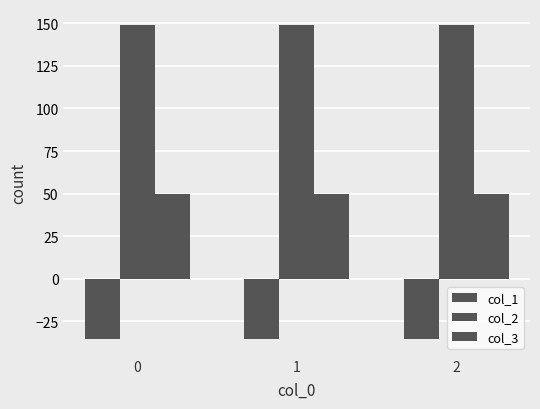

List the series in order of their overall mean, highest first.

col_2, col_3, col_1